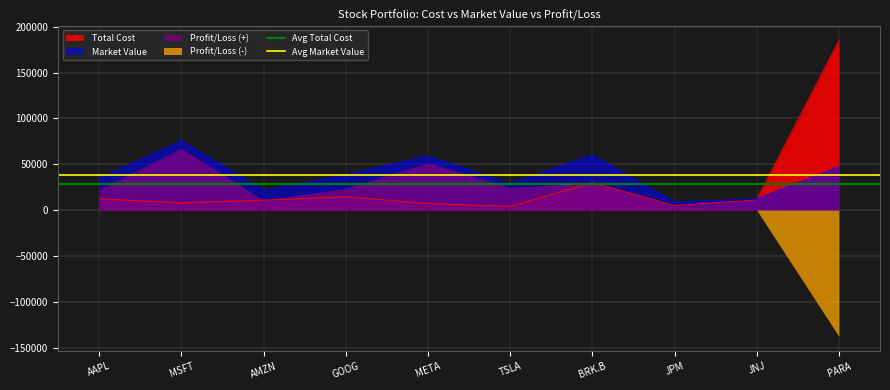

What is the sum of all Avg Market Value values?

77078.7